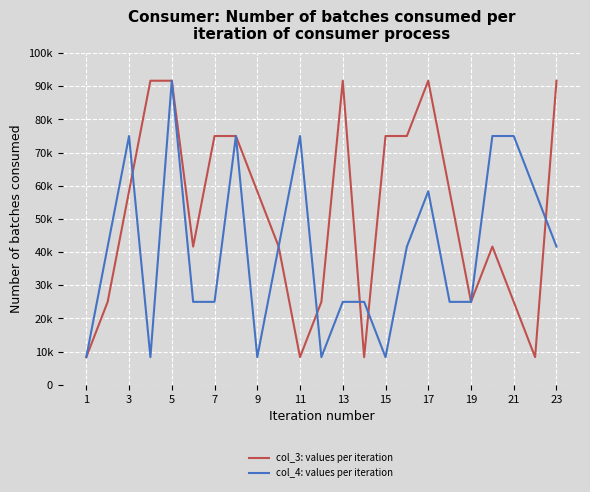

Where is col_4: values per iteration nearest to the value 50000?

17